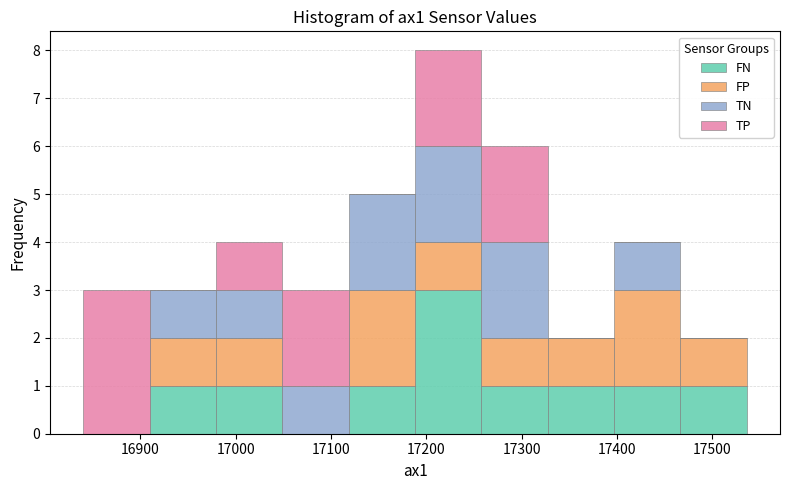

Reading left to right, list every stacked bar in this chart as the range it spans on the x-axis followed by its total height. Neither the bar edges nor the heights are printed on the chart, so give them approximately, as read against the axes.

16840 to 16910: 3
16910 to 16980: 3
16980 to 17050: 4
17050 to 17120: 3
17120 to 17190: 5
17190 to 17260: 8
17260 to 17330: 6
17330 to 17400: 2
17400 to 17470: 4
17470 to 17540: 2